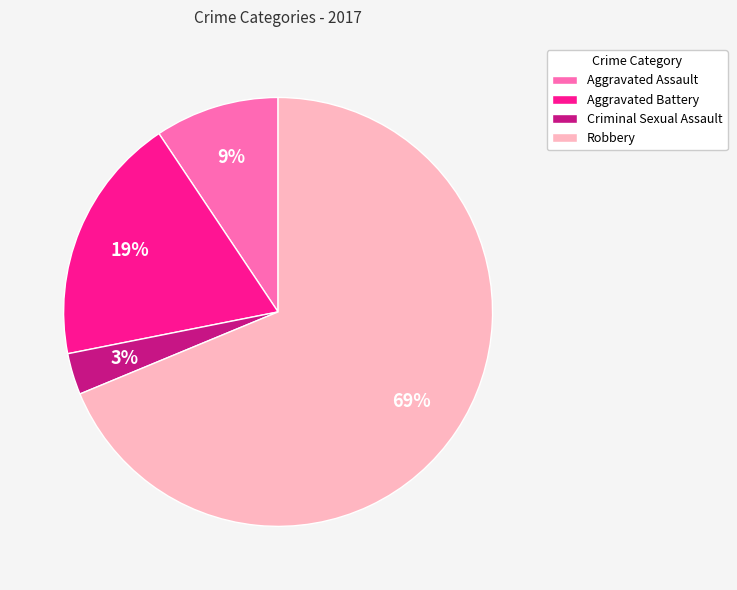

Is it true that Criminal Sexual Assault is 13% of the pie?

False